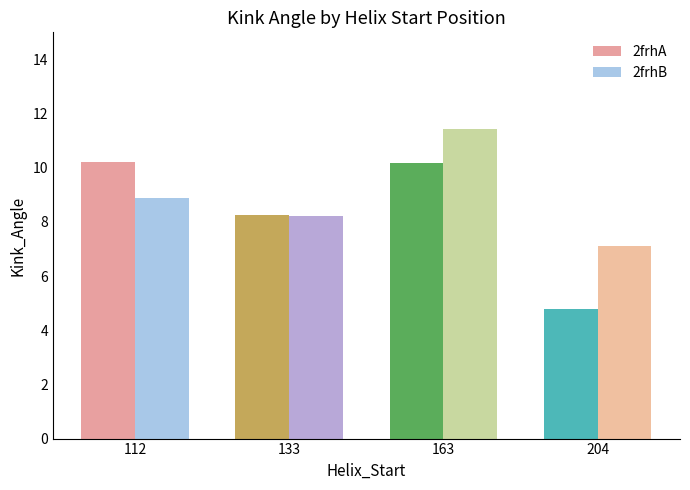

At 163, list the series in order from smallest to largest.

2frhA, 2frhB